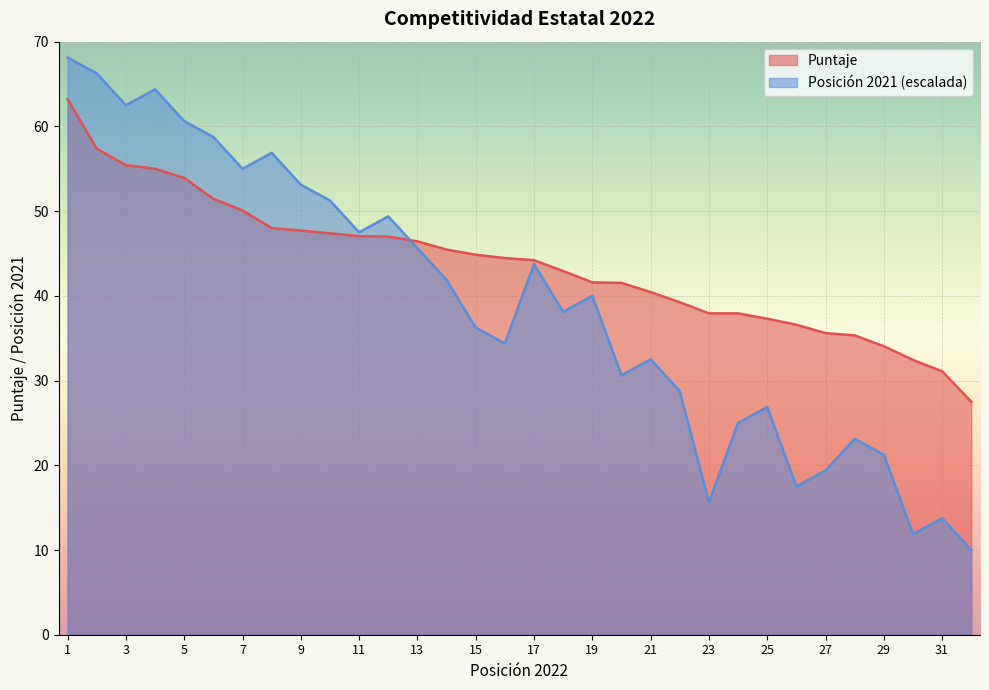

Rank the series by their average value, from highest to lowest.

Puntaje, Posicion 2021